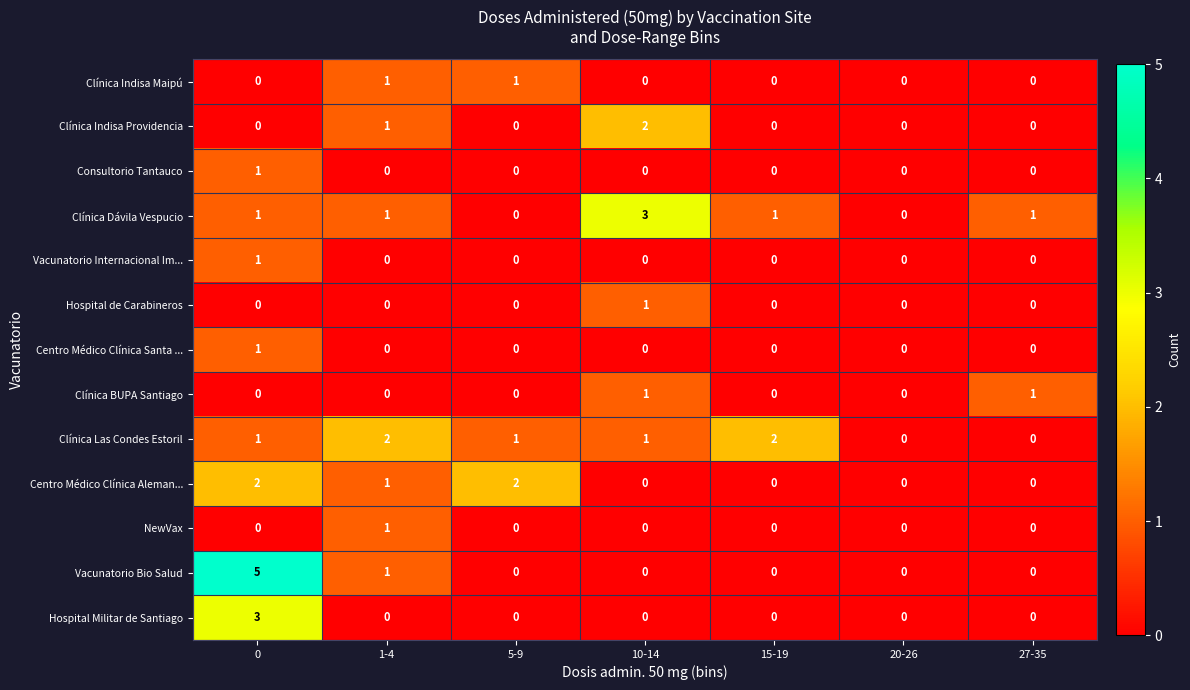

How many Consultorio Tantauco values are between 0 and 1?

7